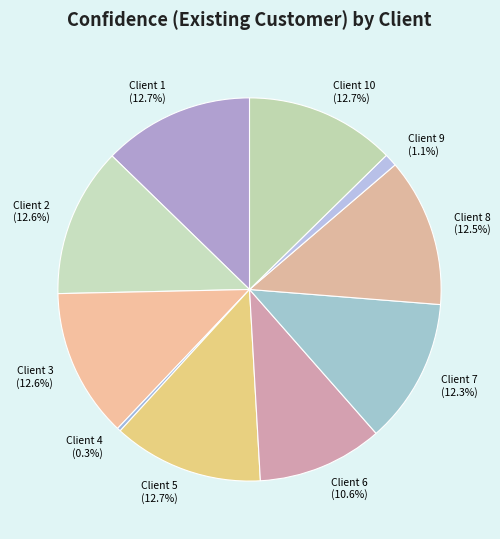

Does Client 8 represent more than half of the total?

No